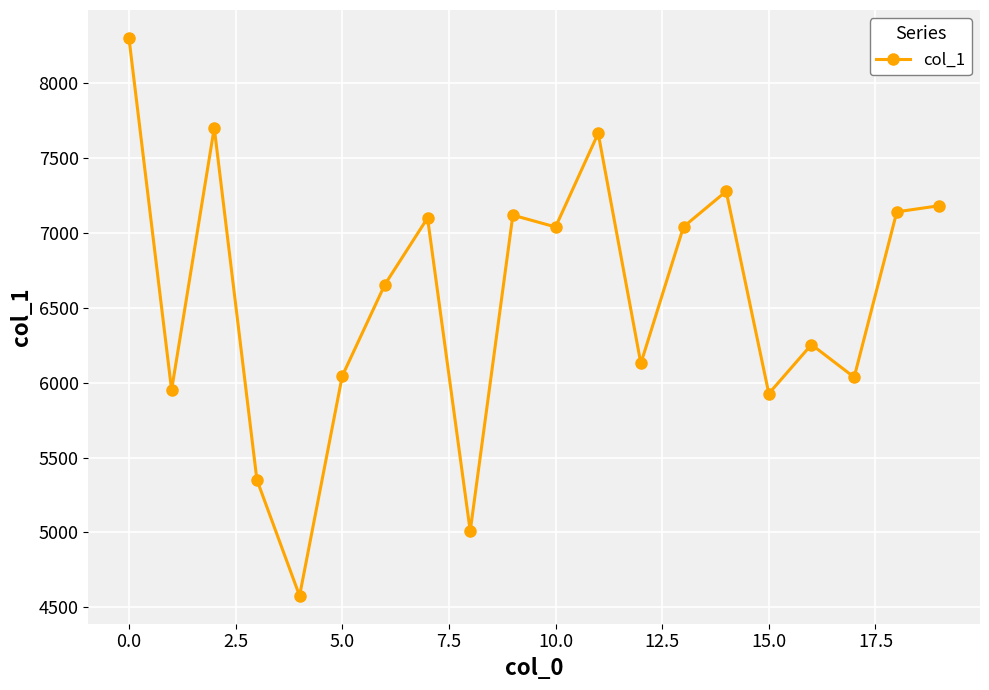

What is the value of the 3rd point from the left?

7701